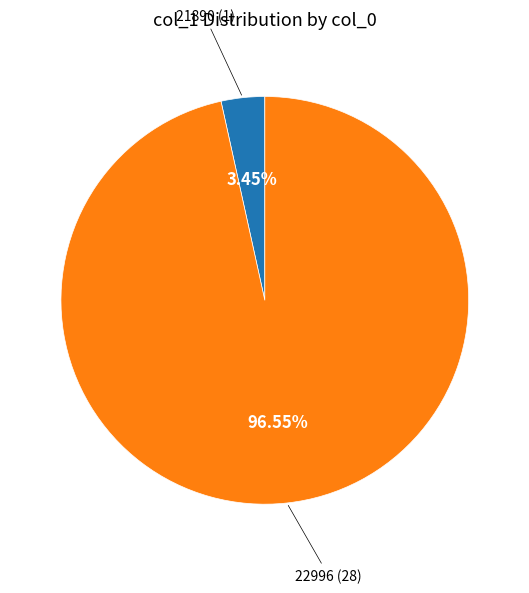

Is there any slice that represents more than half of the pie?

Yes